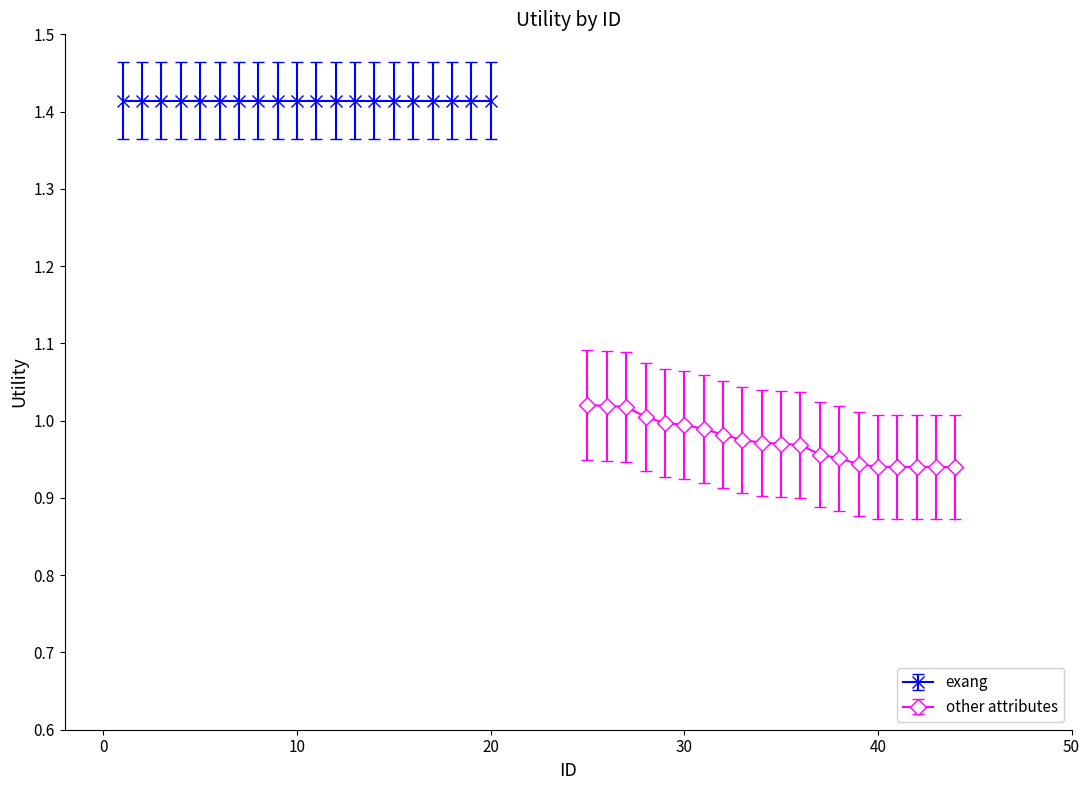

The value of other attributes at 30 is 1.8. True or false?

False